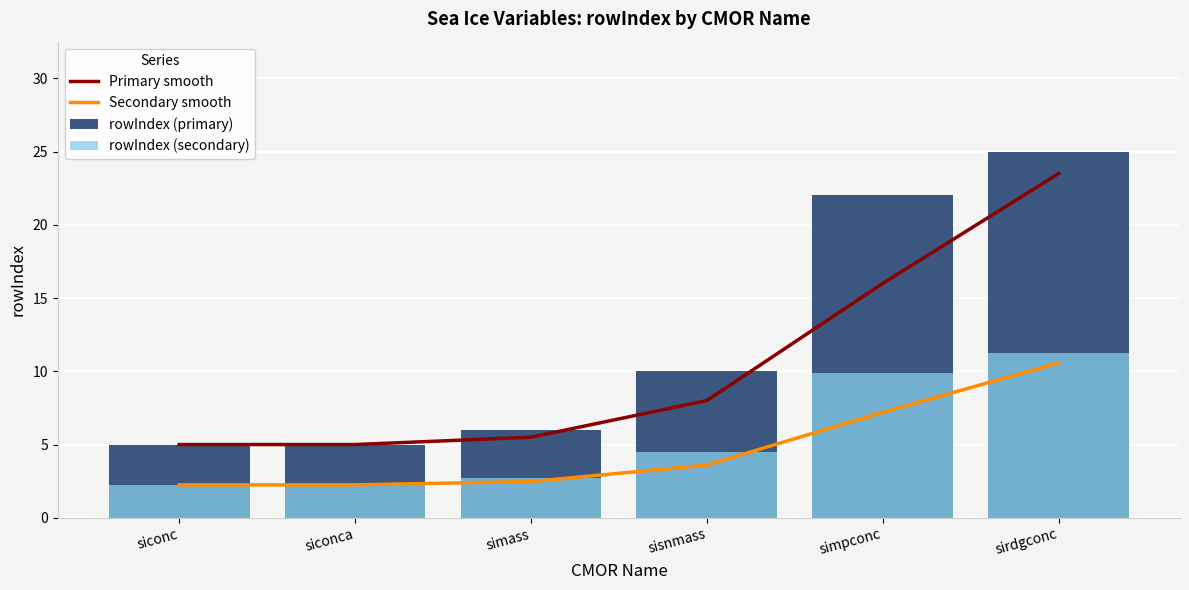

What is the spread (max minus min) of values at simass?

3.5